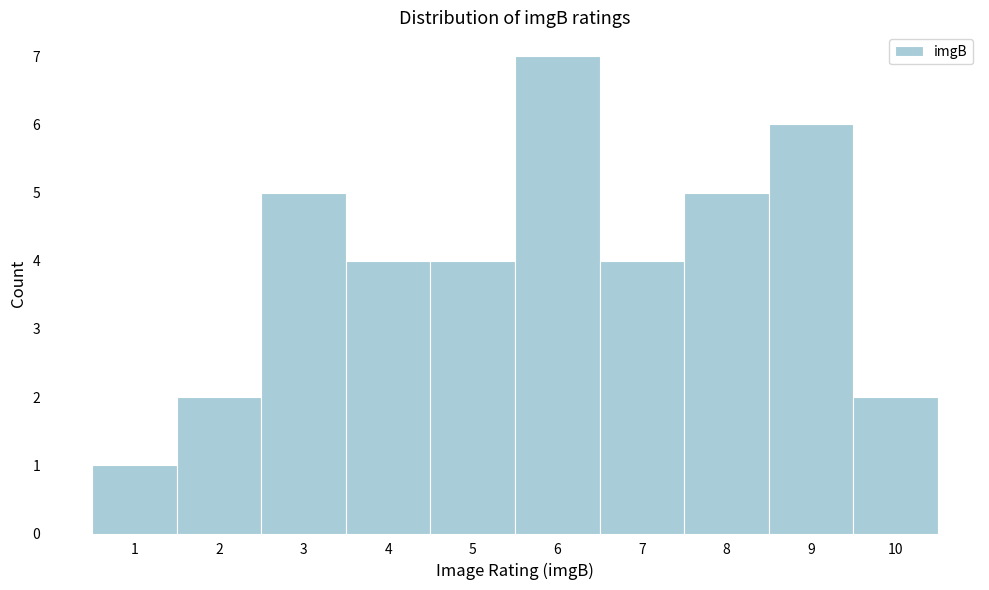

Which range on the x-axis has the tallest bar?

5.5 to 6.5